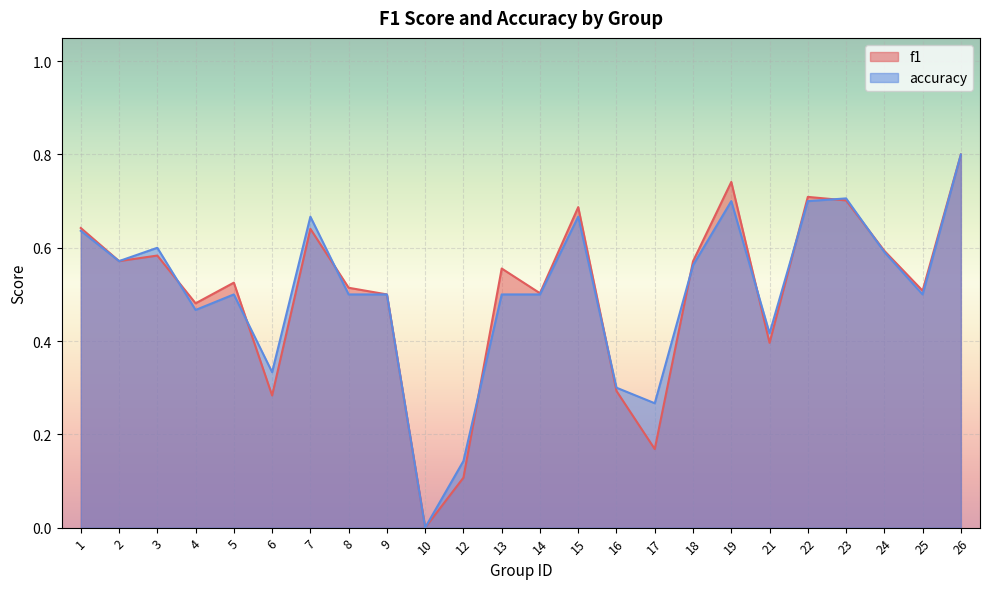

Is it true that accuracy equals -0.3 at 10?

False